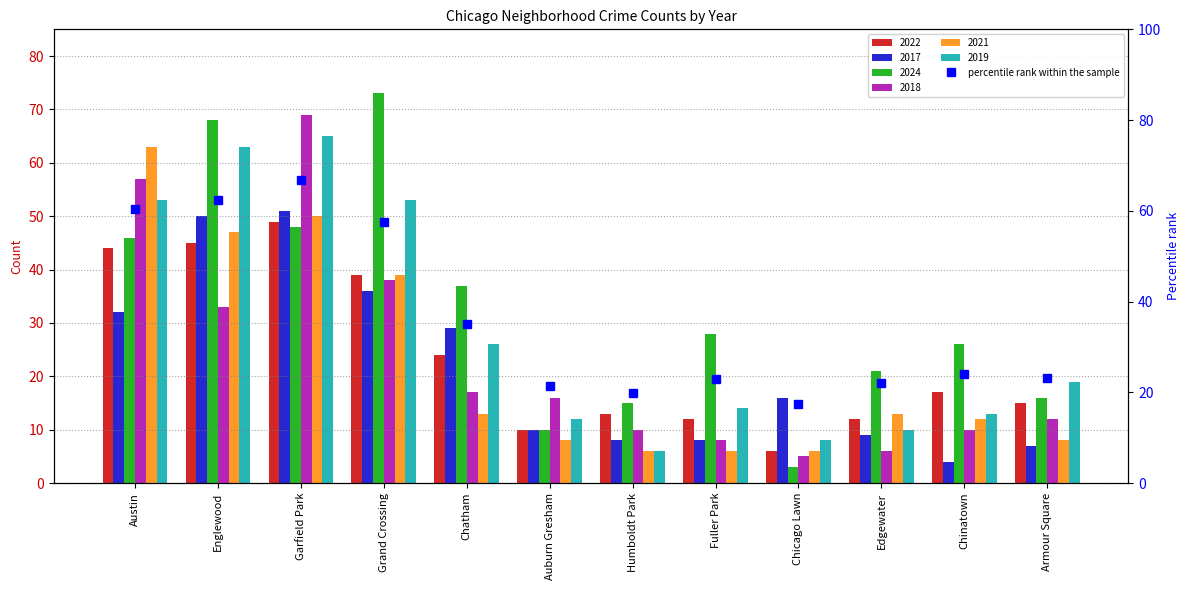

True or false: 2019 has a value of 10 at Edgewater.

True